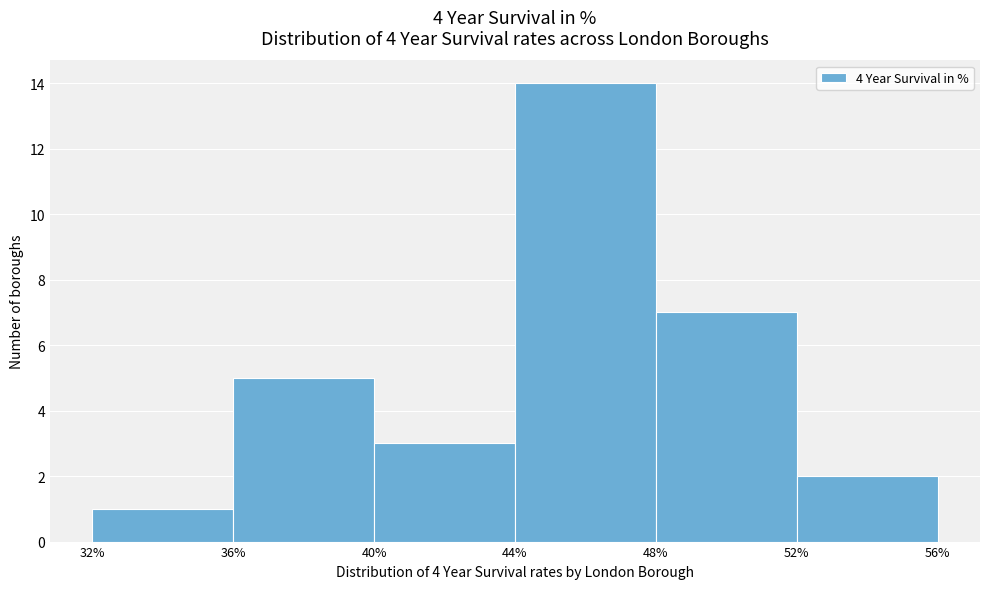

Reading left to right, list every bar in this chart as the range it spans on the x-axis followed by its height. The values are not printed on the chart, so give them approximately, as read against the axis.

32% to 36%: 1
36% to 40%: 5
40% to 44%: 3
44% to 48%: 14
48% to 52%: 7
52% to 56%: 2